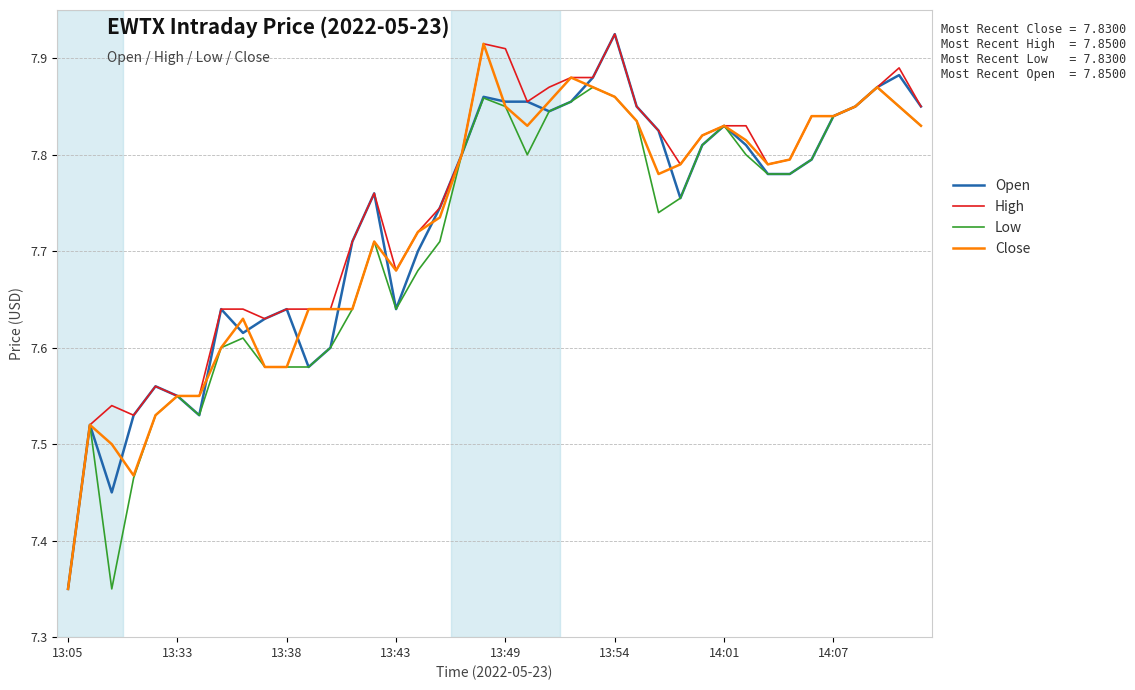

Which series has the largest total across all categories?

High